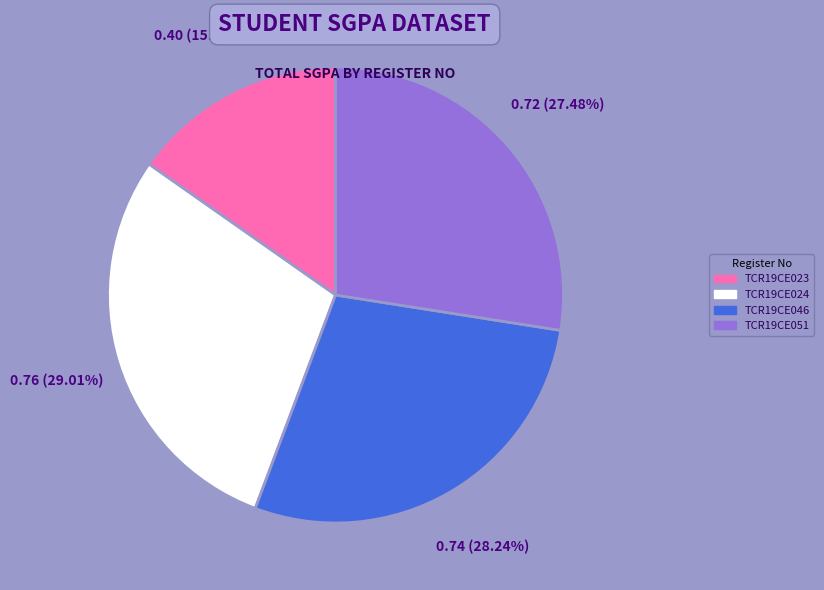

Which category has the smallest portion of the pie?

TCR19CE023